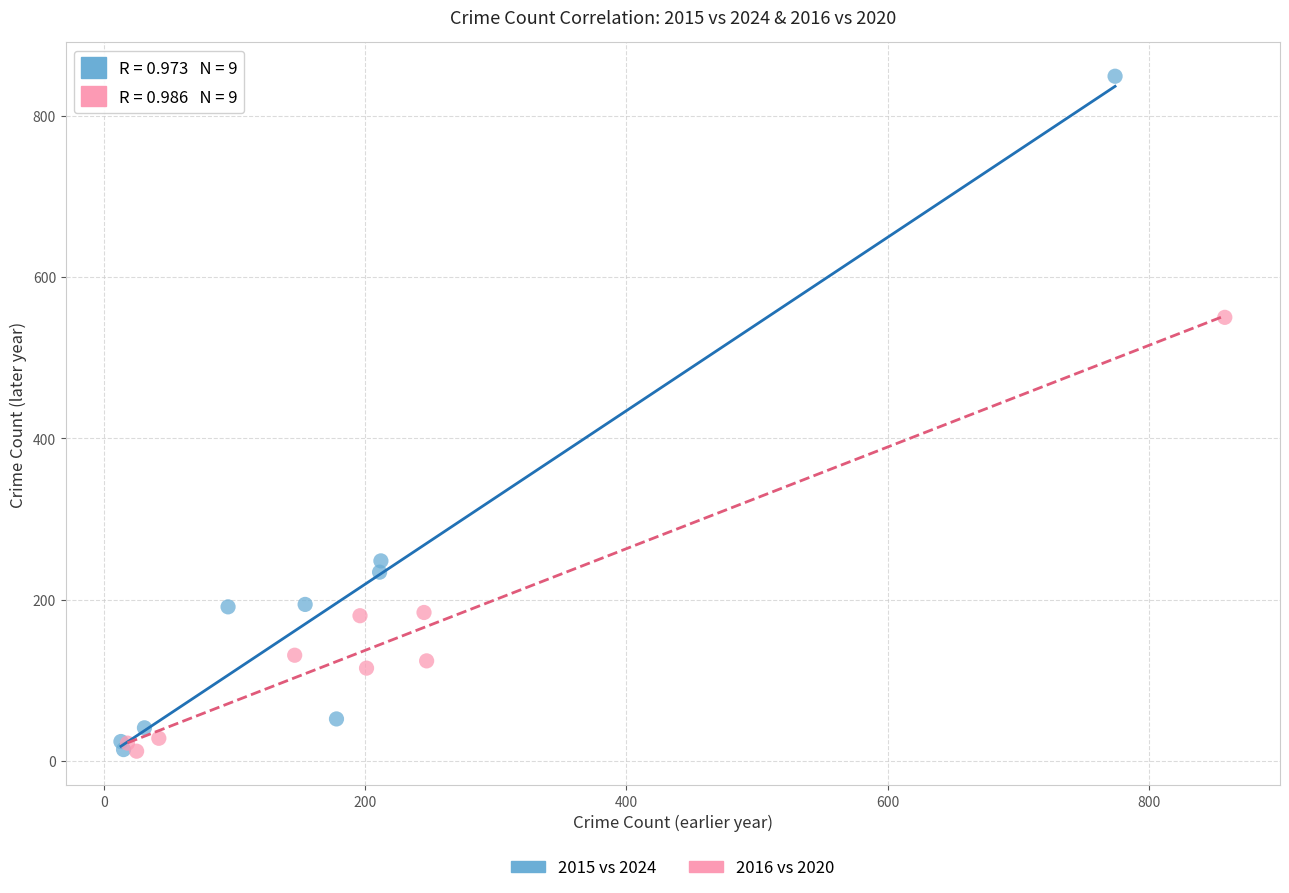

Which series has the largest Y range (max minus min)?

2015 vs 2024